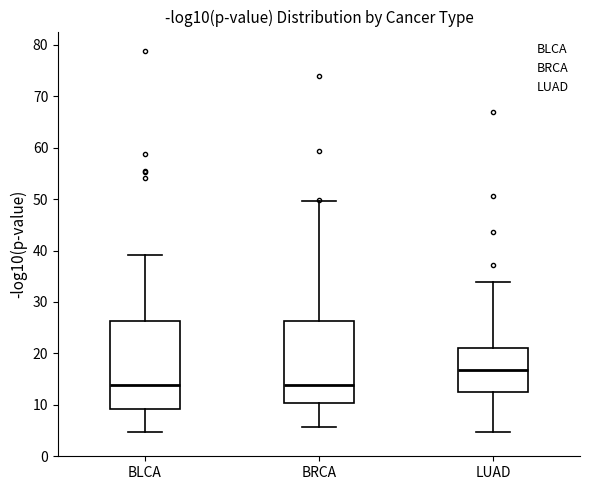

Reading left to right, read every box against the y-axis: the position of its median line, the range the box covers, and the ends of its whiskers. The values are not printed on the chart, so give them approximately, as read against the axis.

BLCA: median 14, box 9 to 26, whiskers 5 to 39
BRCA: median 14, box 10 to 26, whiskers 6 to 50
LUAD: median 17, box 13 to 21, whiskers 5 to 34